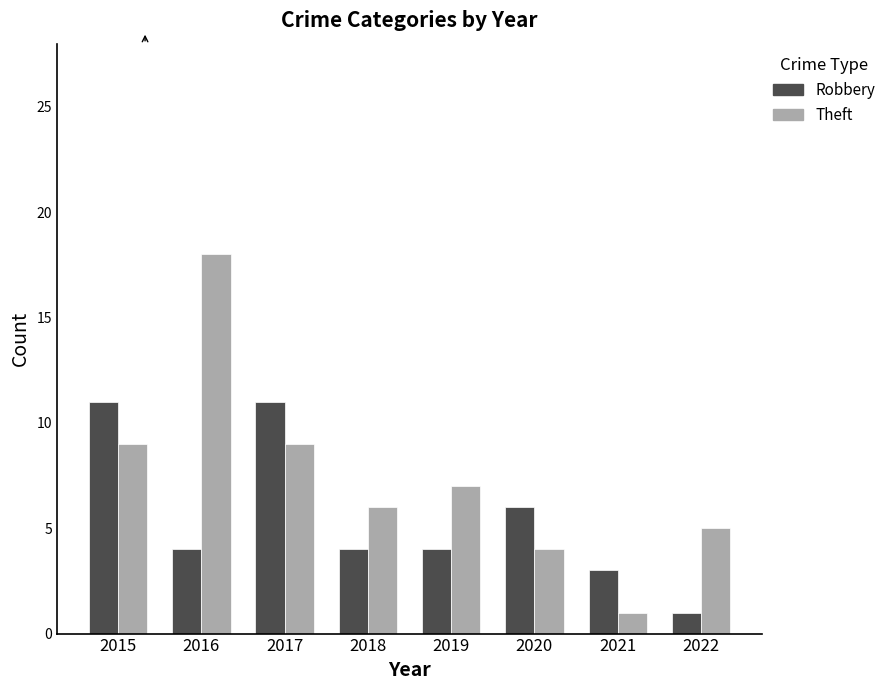

What is the difference between the Robbery values at 2020 and 2021?

3